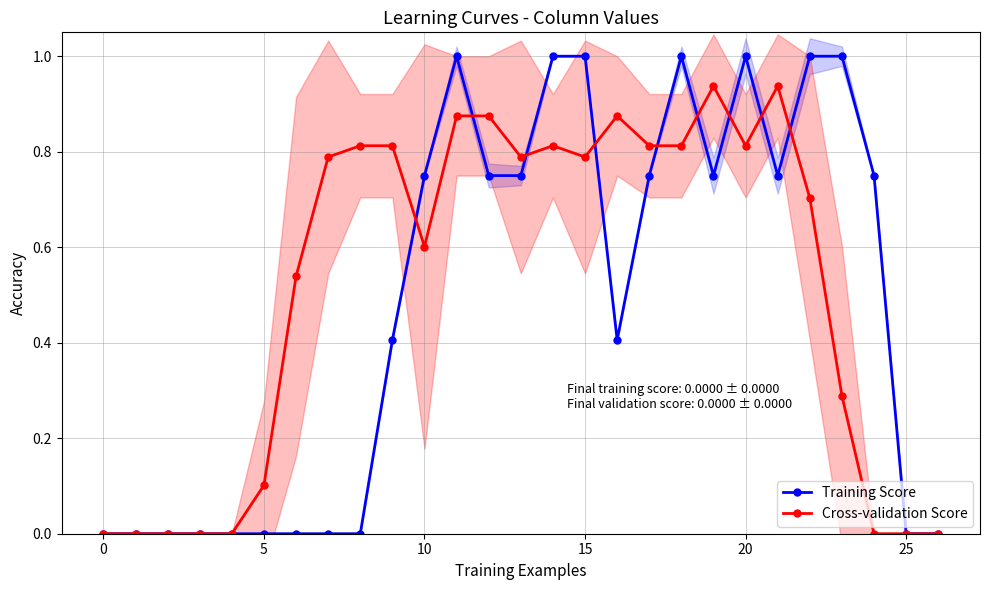

At which label is Training Score closest to 0?

−5